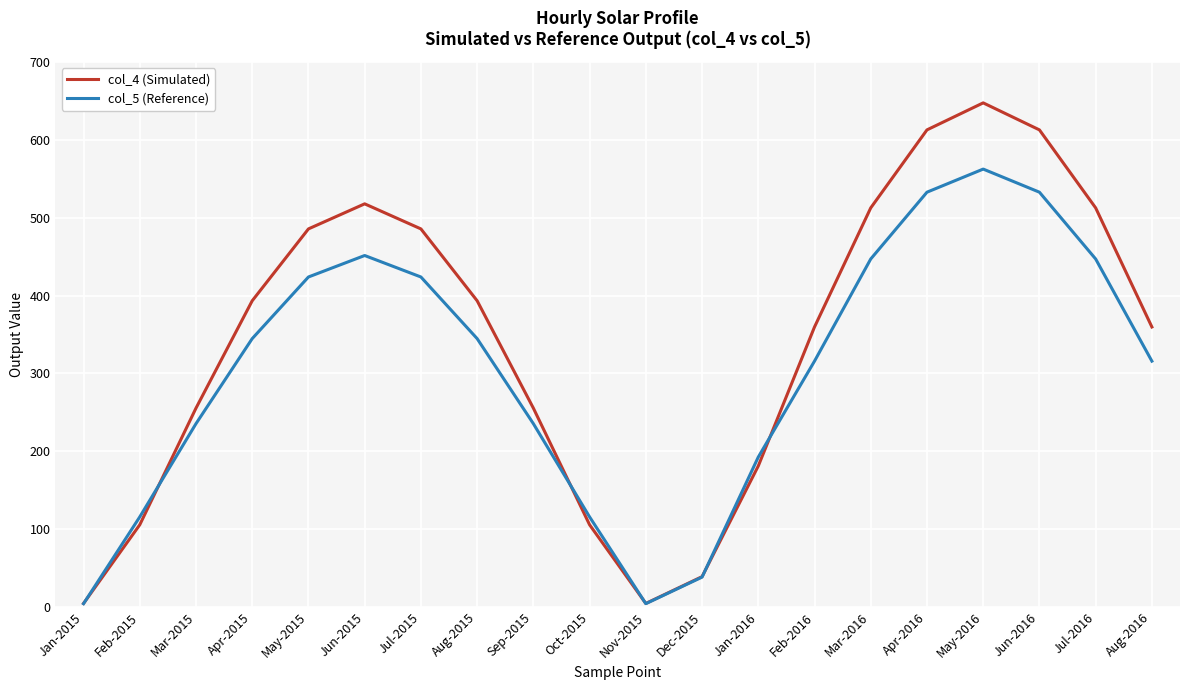

True or false: col_5 (Reference) has a value of 210.1 at Jul-2016.

False